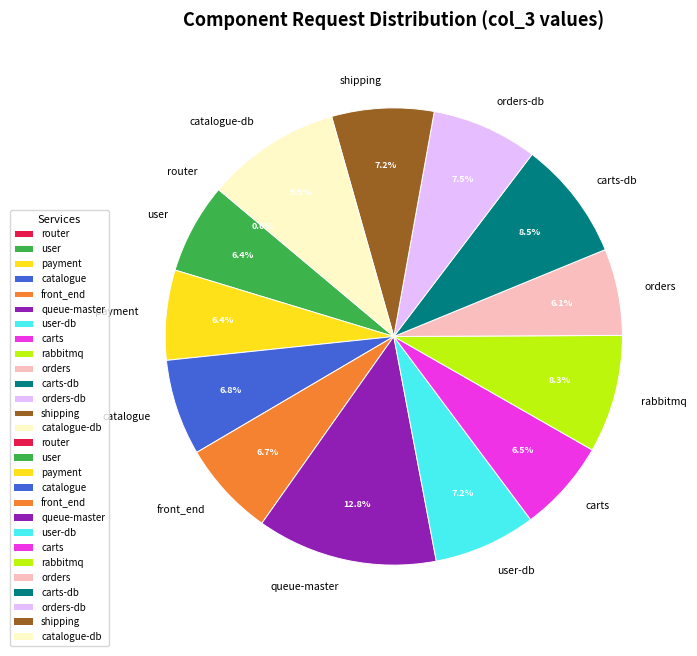

What is the total percentage of carts-db and front_end?

15.2%